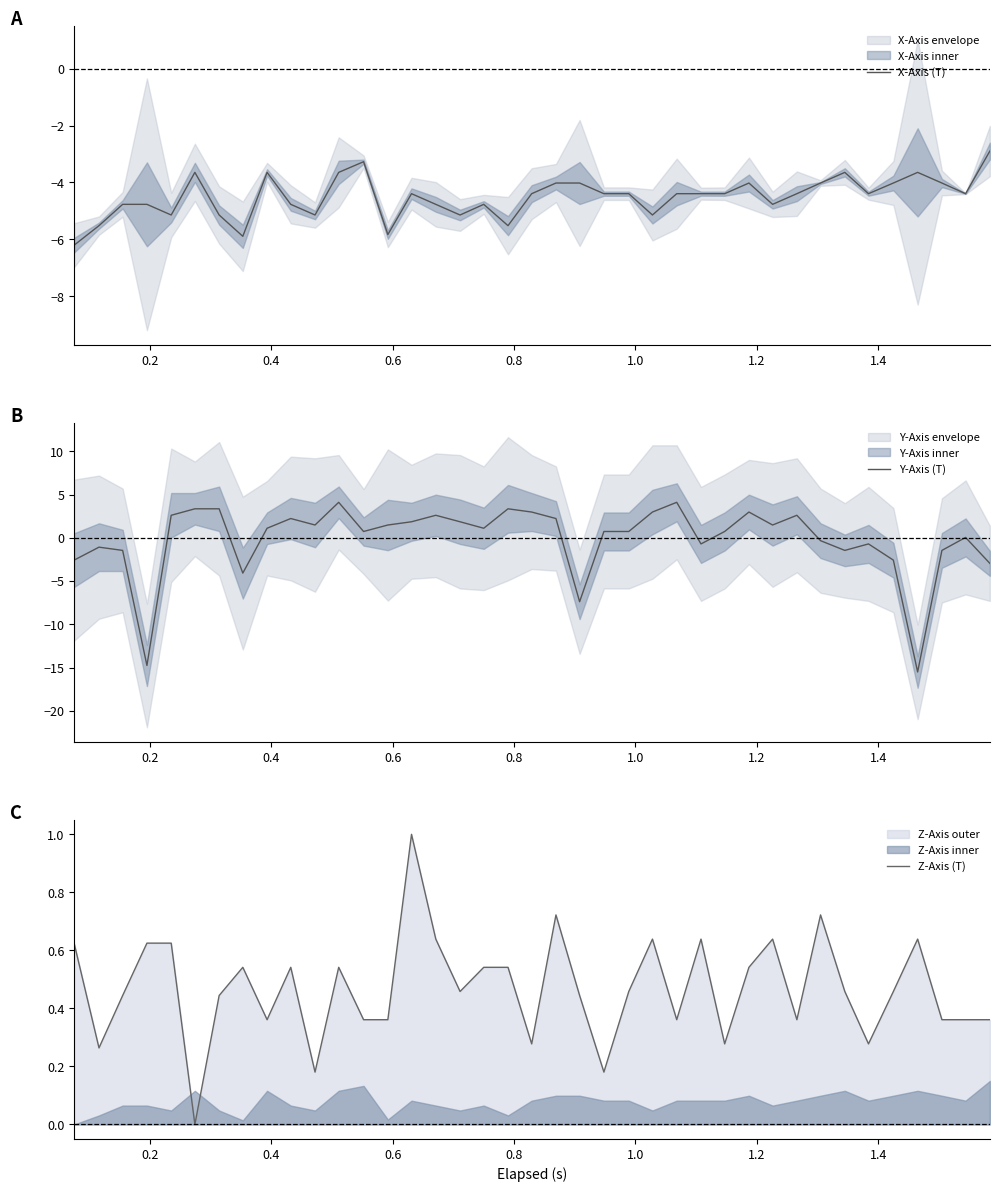

What is the minimum value for X-Axis (T)?

-6.2